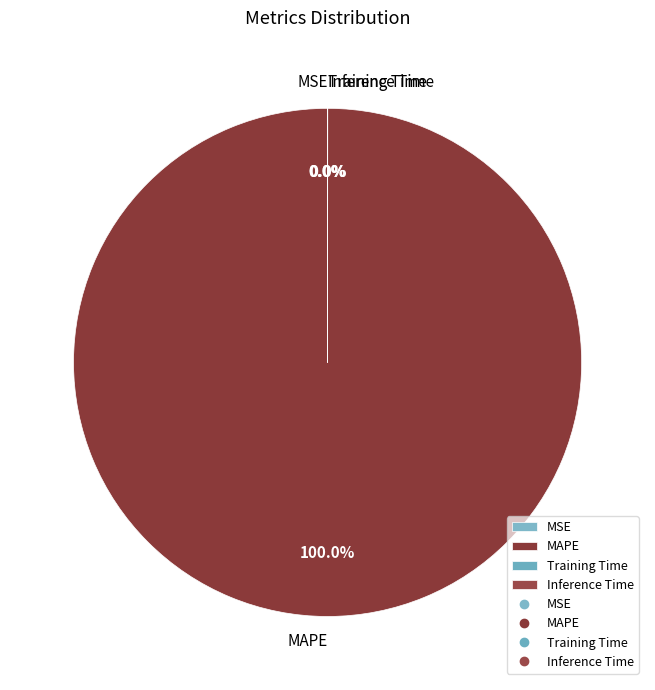

To the nearest percent, what percentage of the pie is MAPE?

100%